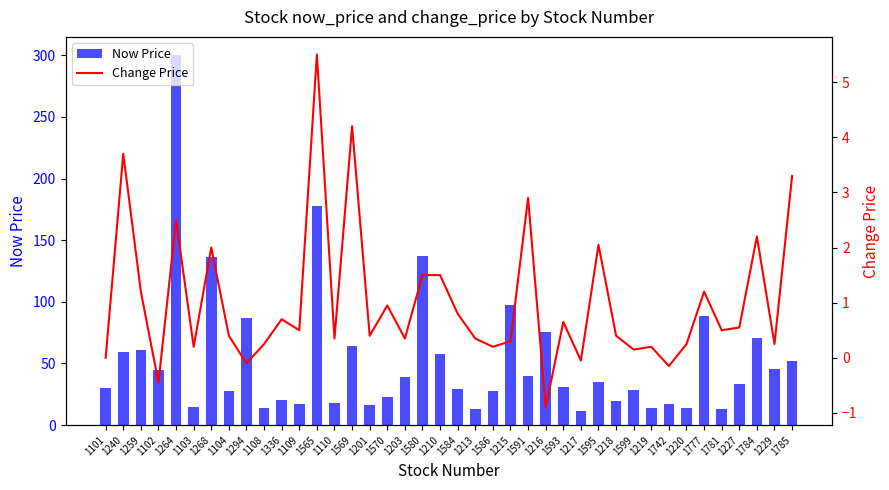

What are all the series names shown in the legend?

Now Price, Change Price